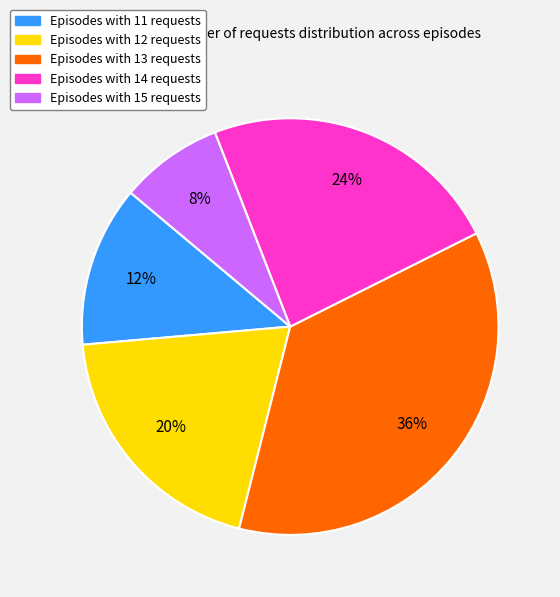

To the nearest percent, what portion does Episodes with 12 requests represent?

20%